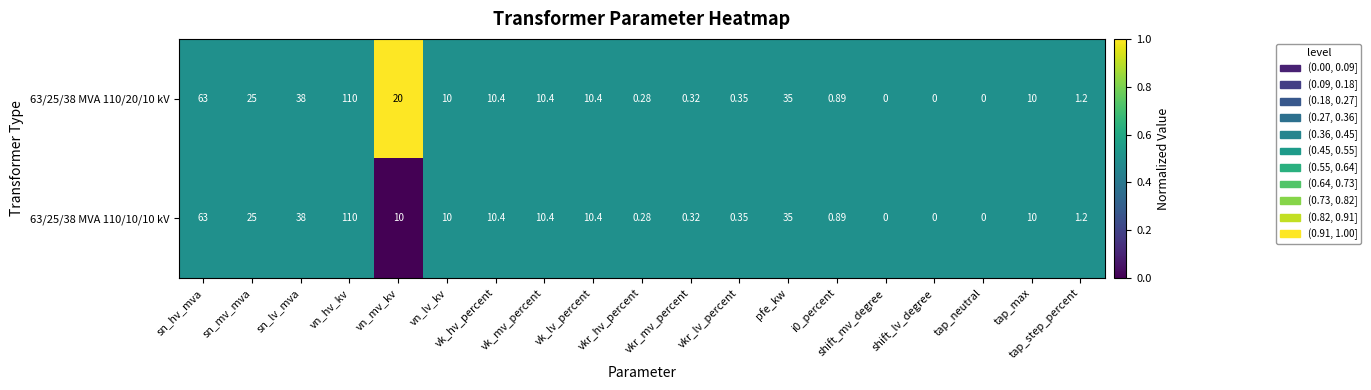

Which category has the highest value in the 63/25/38 MVA 110/10/10 kV series?

vn_hv_kv